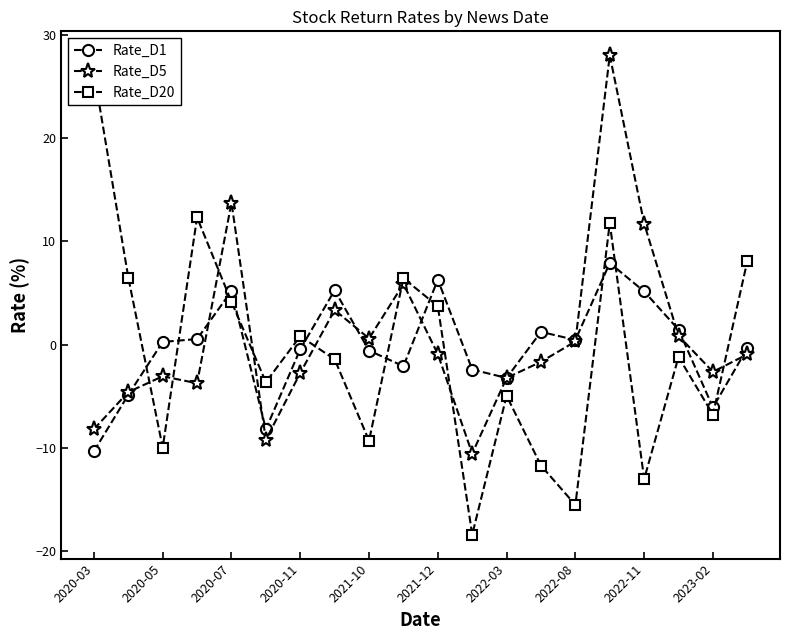

Which category has the lowest value in the Rate_D1 series?

2020-03